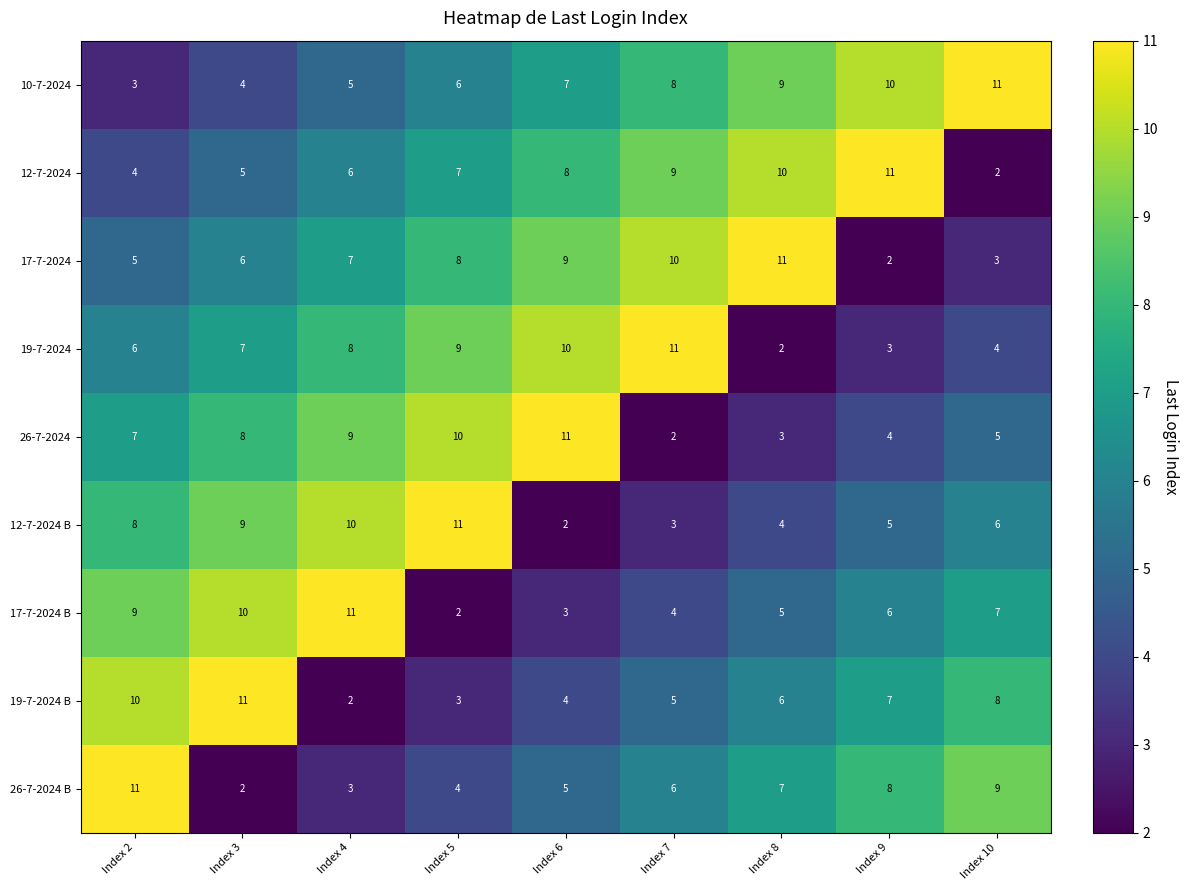

Where is 12-7-2024 B nearest to the value 6?

Index 10